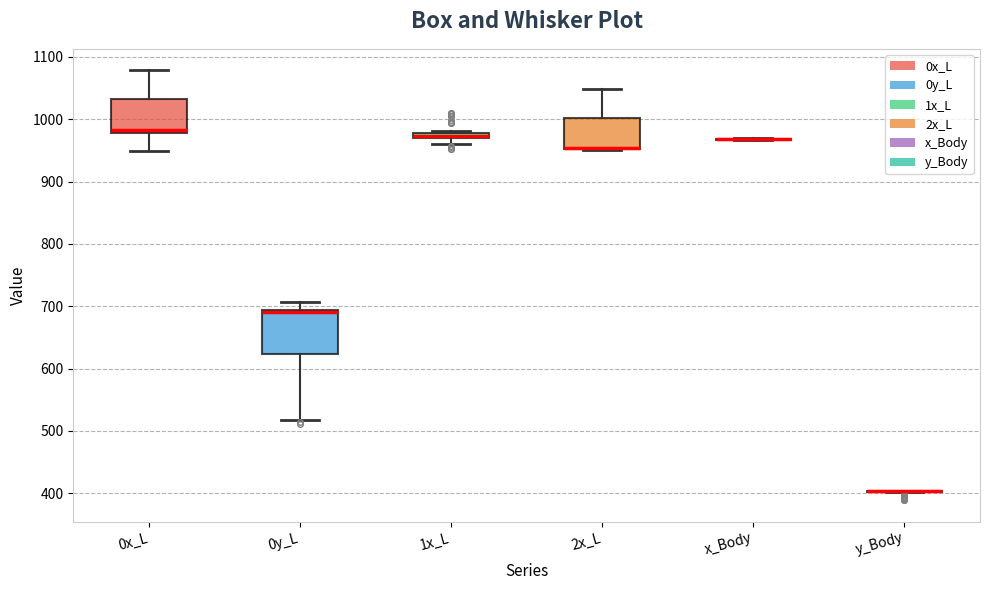

Which box is the tallest, from its lower edge to its upper edge?

0y_L